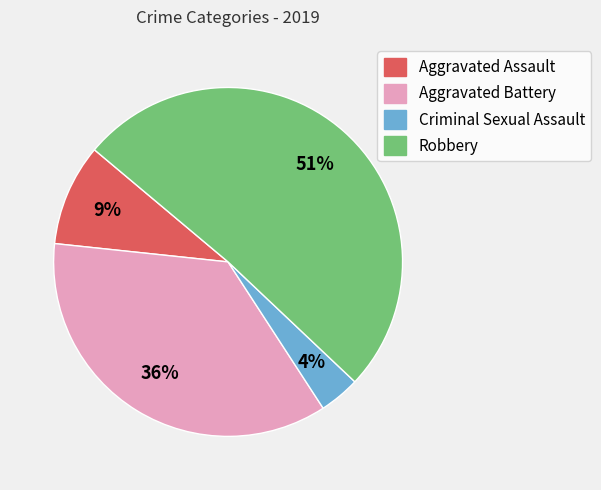

Is Criminal Sexual Assault the majority of the pie?

No